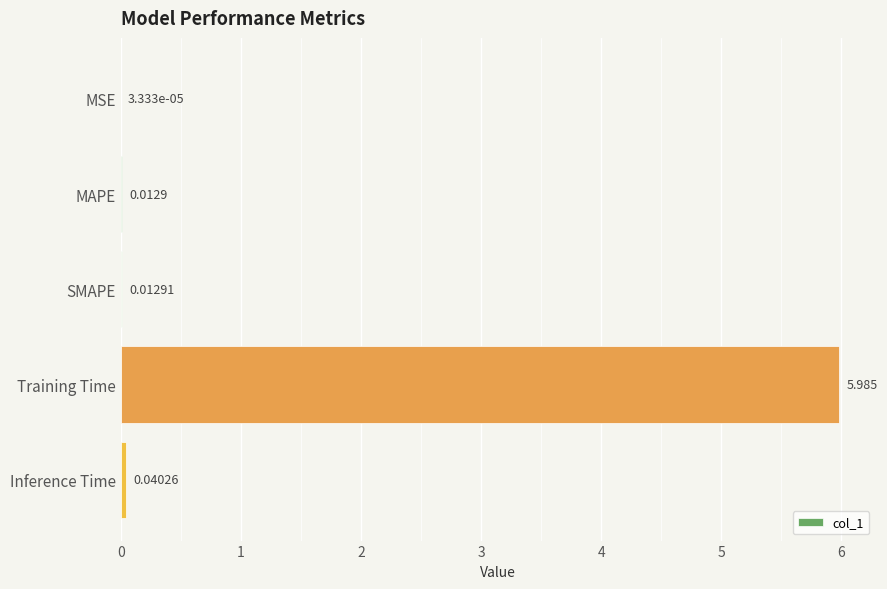

Does the chart contain stacked bars?

No